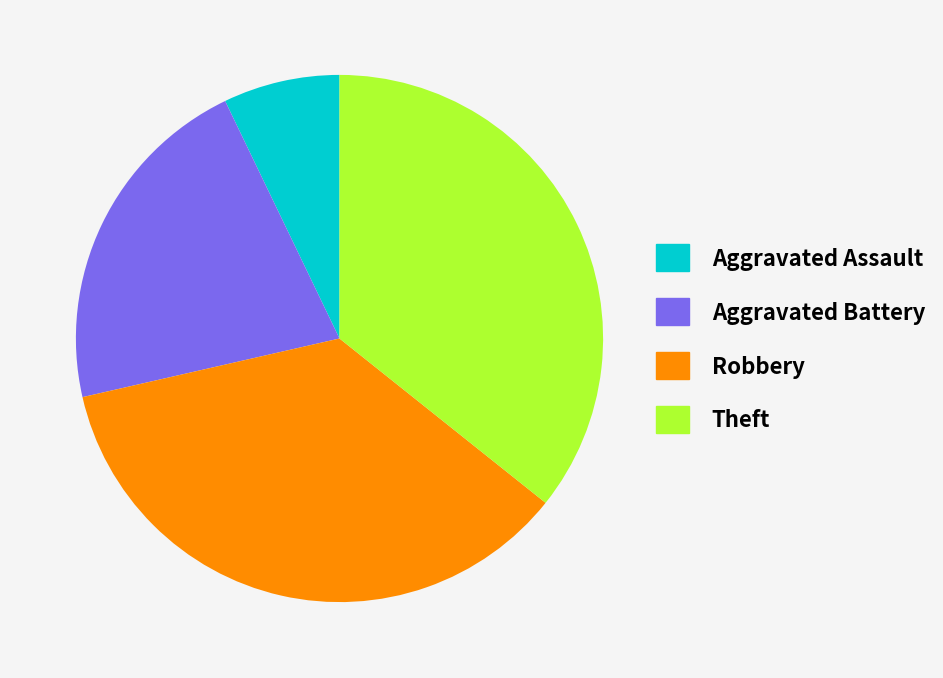

Is the sum of Theft and Robbery greater than half?

Yes